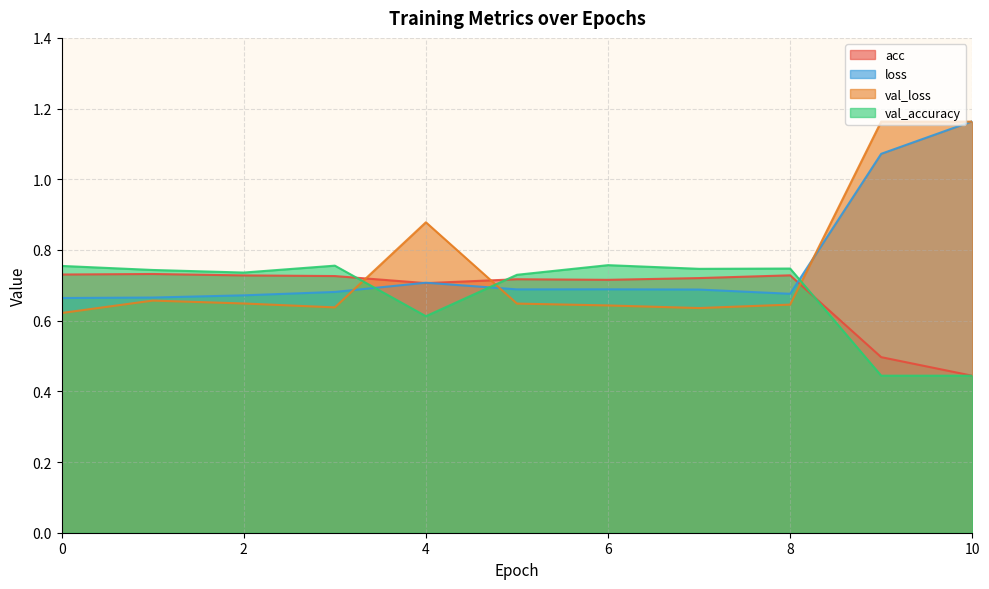

Which category has the highest value in the val_accuracy series?

6